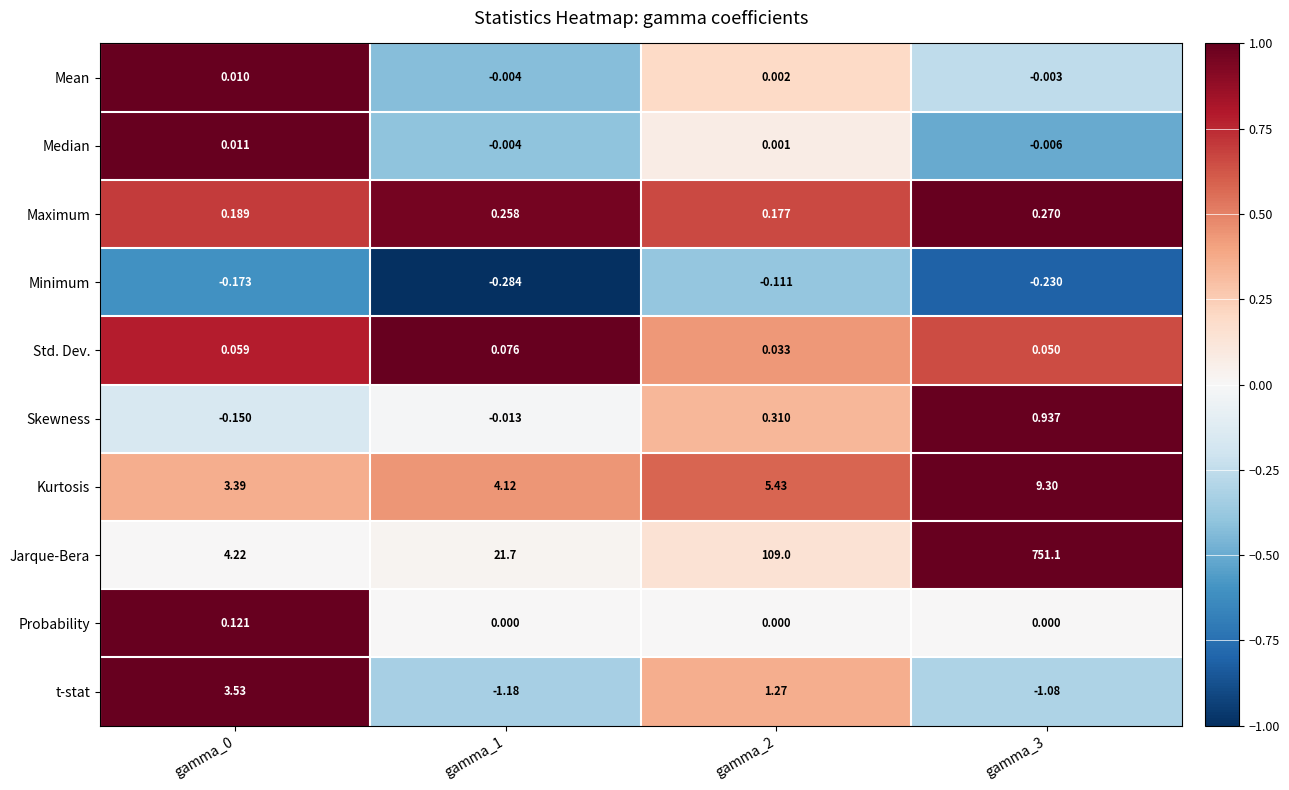

At which category is the sum across all series the highest?

gamma_3